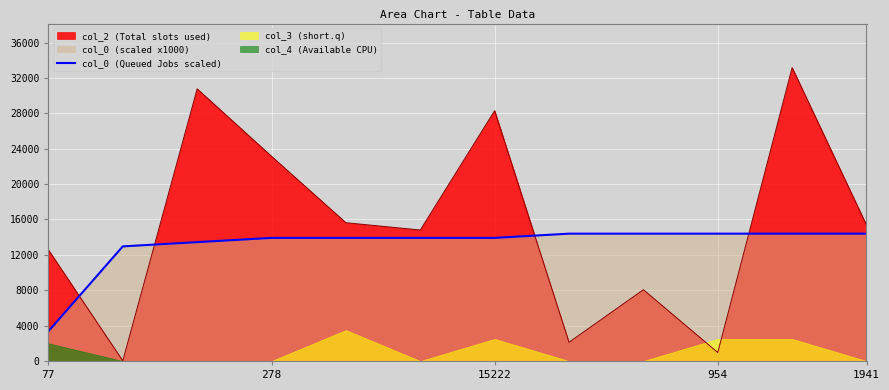

The col_2 (Total slots used) series shows 28311.0 at 15222. True or false?

True